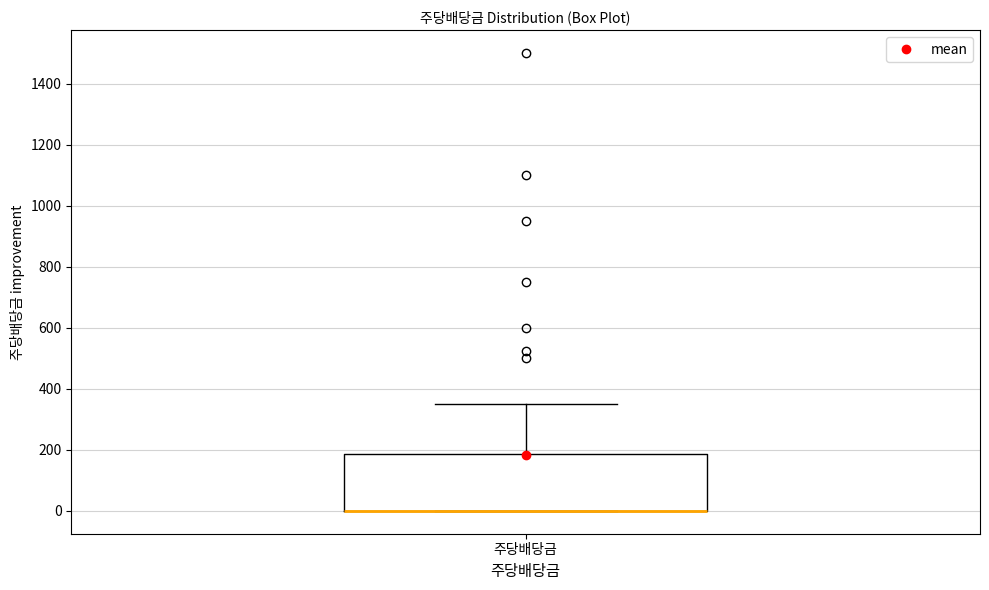

Where does the upper whisker of the box for 주당배당금 end on the y-axis? The values are not printed on the chart, so give them approximately, as read against the axis.

360